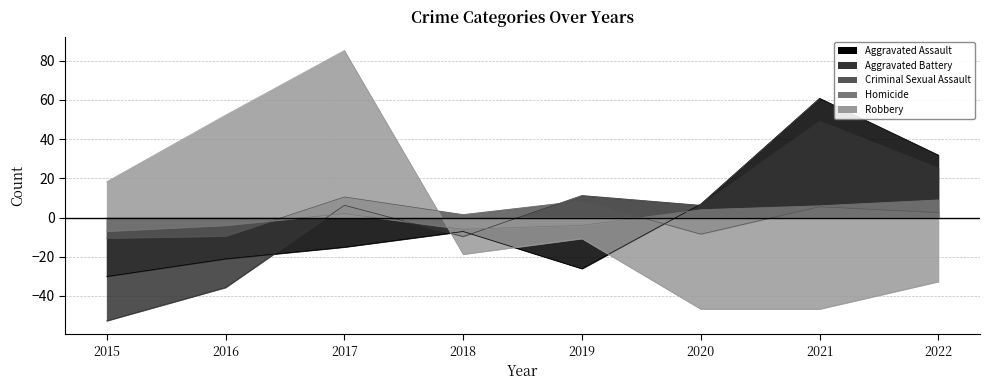

What are all the series names shown in the legend?

Aggravated Assault, Aggravated Battery, Criminal Sexual Assault, Homicide, Robbery